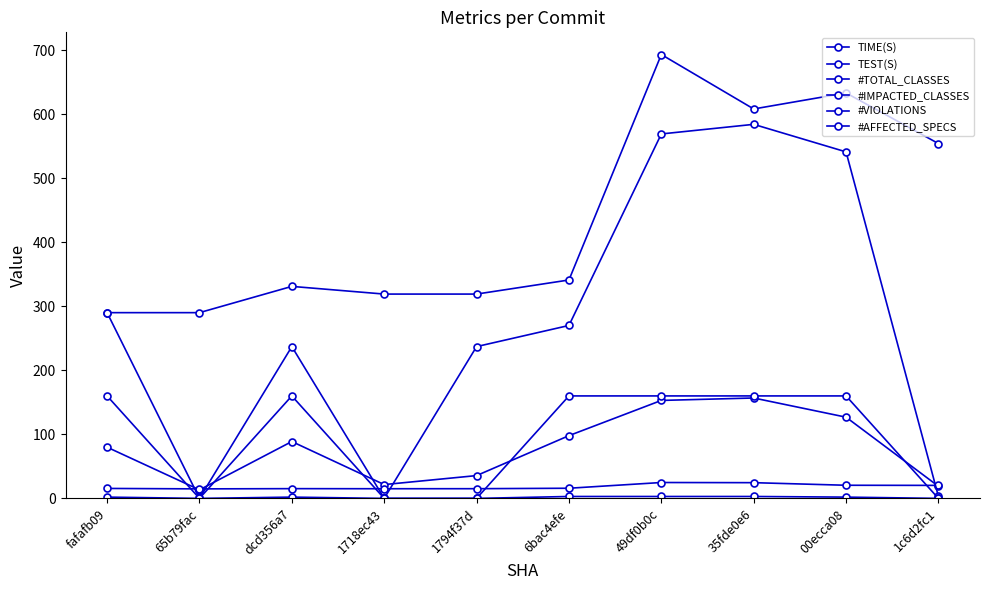

Which series has the largest range (max minus min)?

#IMPACTED_CLASSES